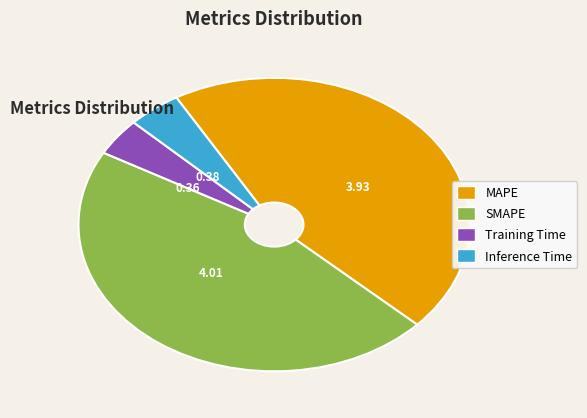

Is there a majority slice in this chart?

No